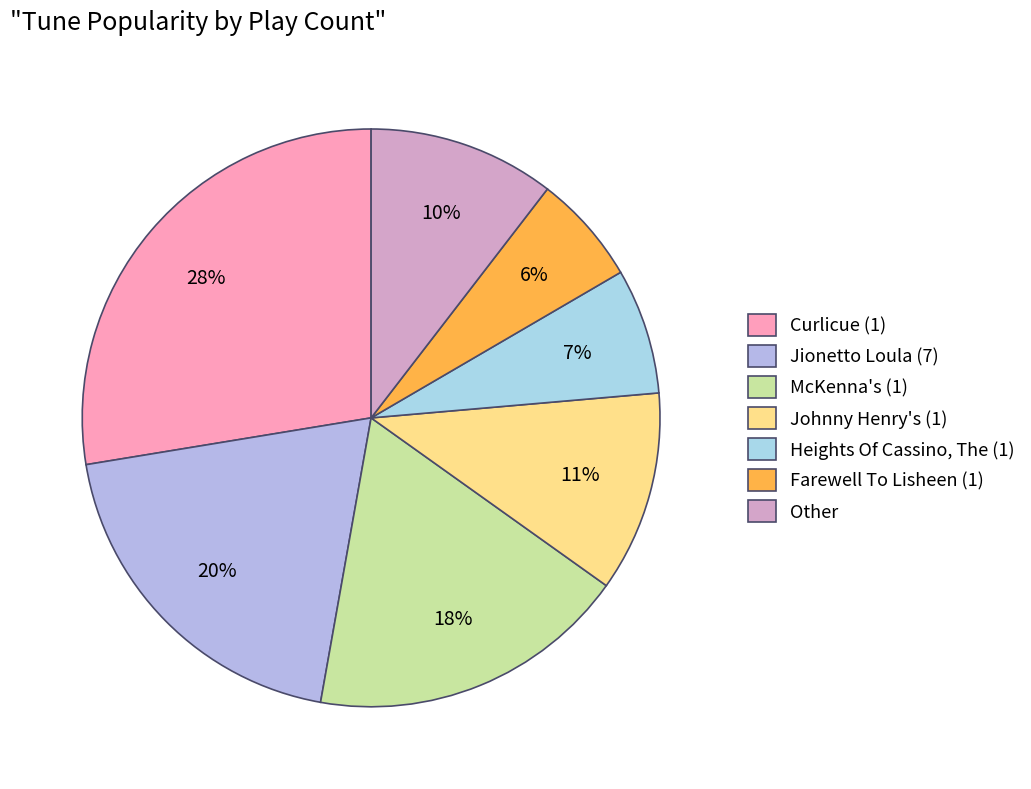

To the nearest percent, what percentage of the pie is Heights Of Cassino, The (1)?

7%